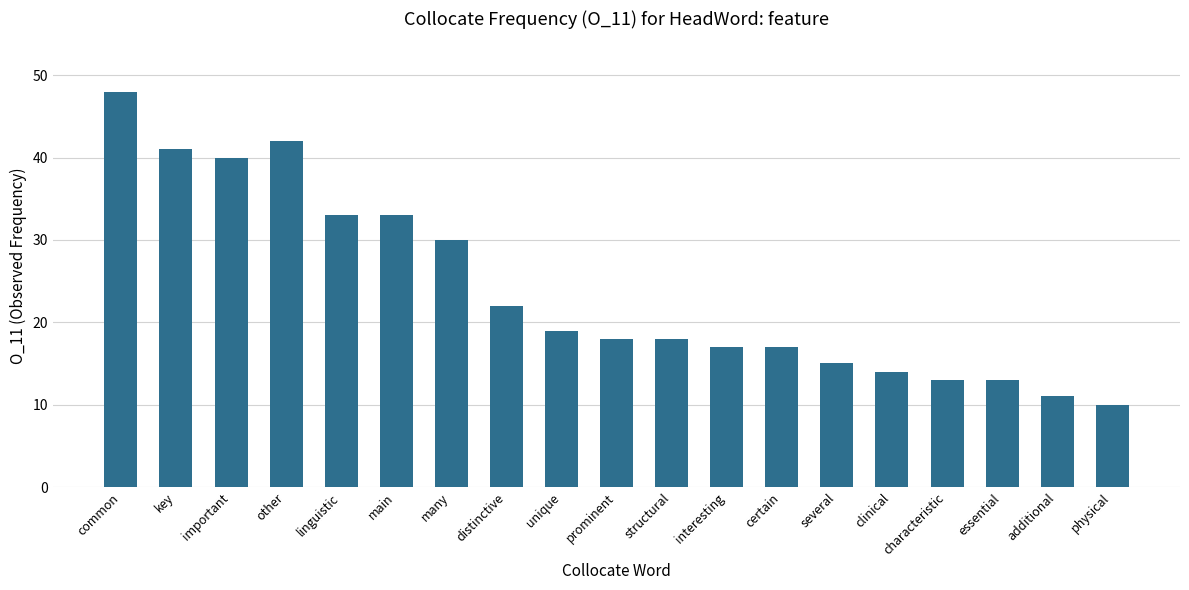

How many bars are there in total?

19